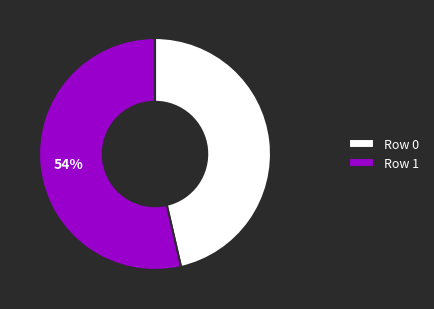

What is the majority slice?

Row 1